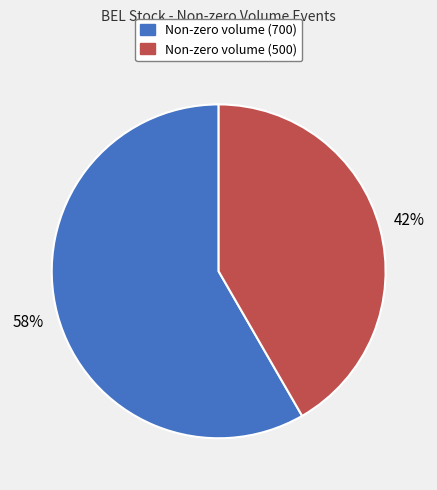

To the nearest percent, what is the average slice percentage?

50%